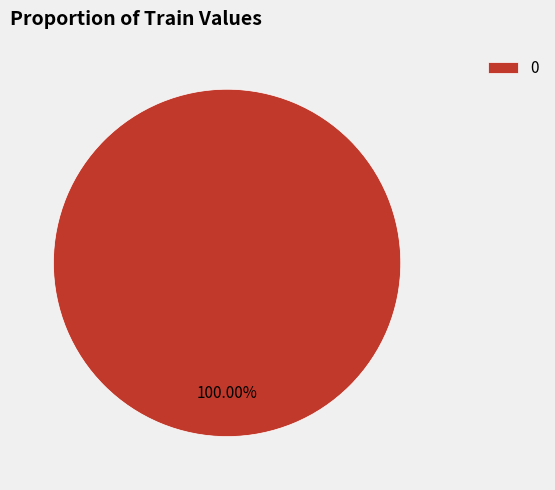

Does any single category account for the majority?

Yes